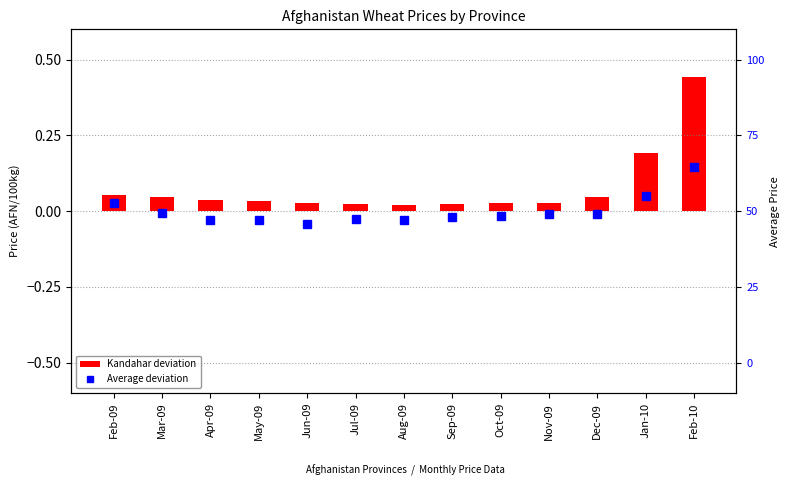

Which series changed the most between May-09 and Jan-10?

Kandahar deviation